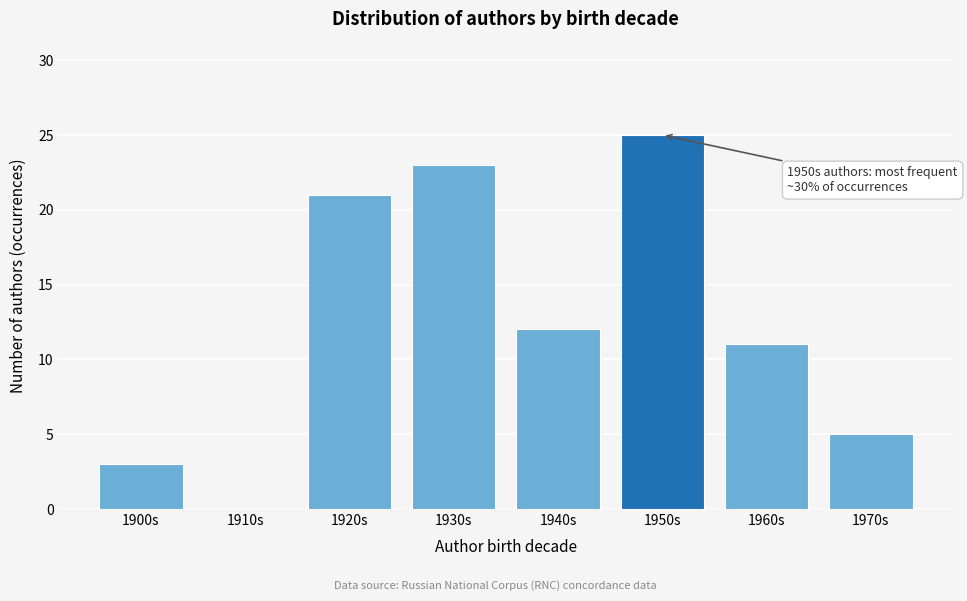

Reading left to right, extract all data points from this chart.

1900s=3	1910s=0	1920s=21	1930s=23	1940s=12	1950s=25	1960s=11	1970s=5